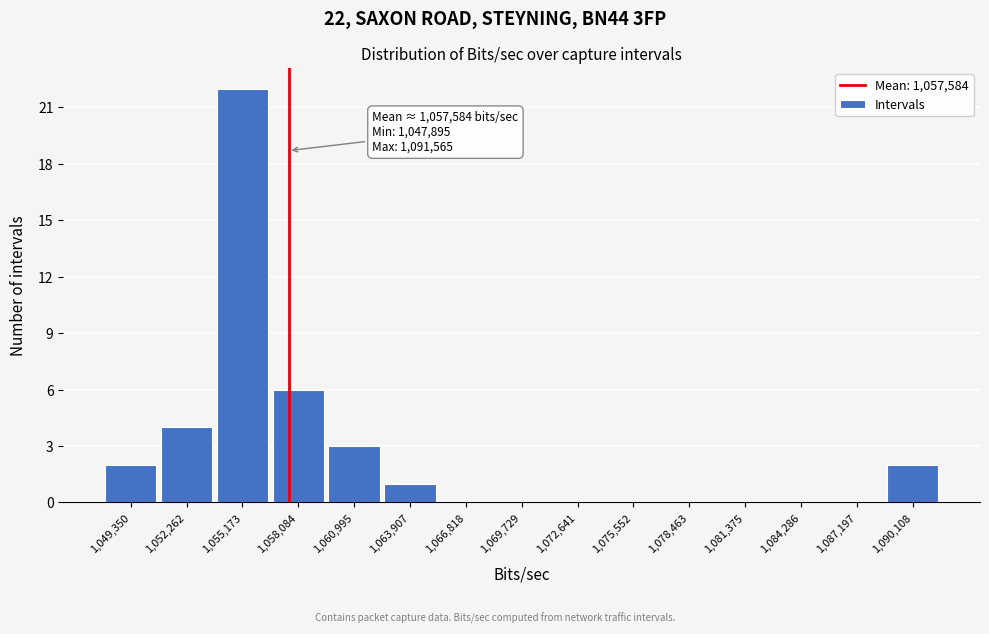

Which range on the x-axis has the tallest bar?

1053500 to 1056500